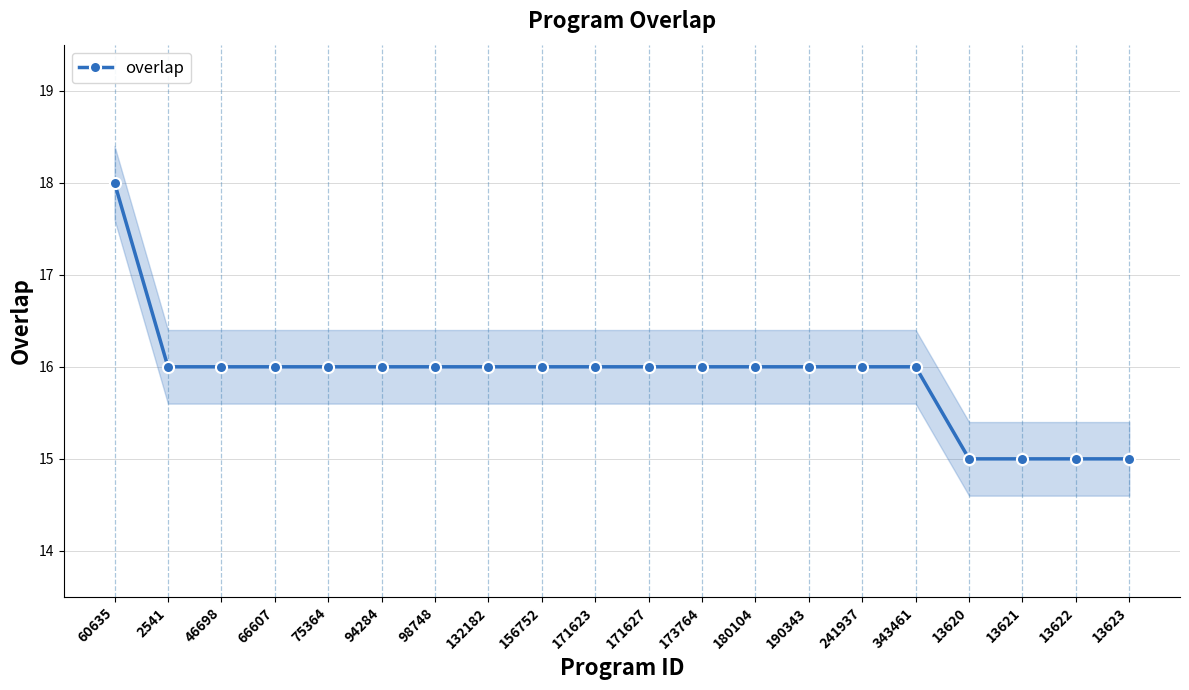

Reading left to right, what are all the values shown in this chart?

18	16	16	16	16	16	16	16	16	16	16	16	16	16	16	16	15	15	15	15